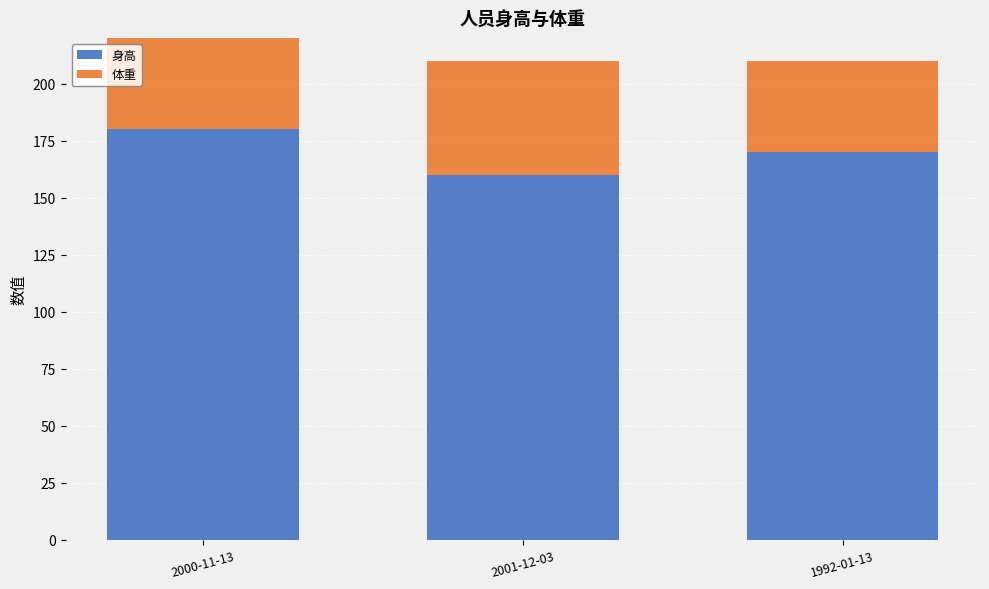

True or false: 体重 has a value of 50 at 2001-12-03.

True